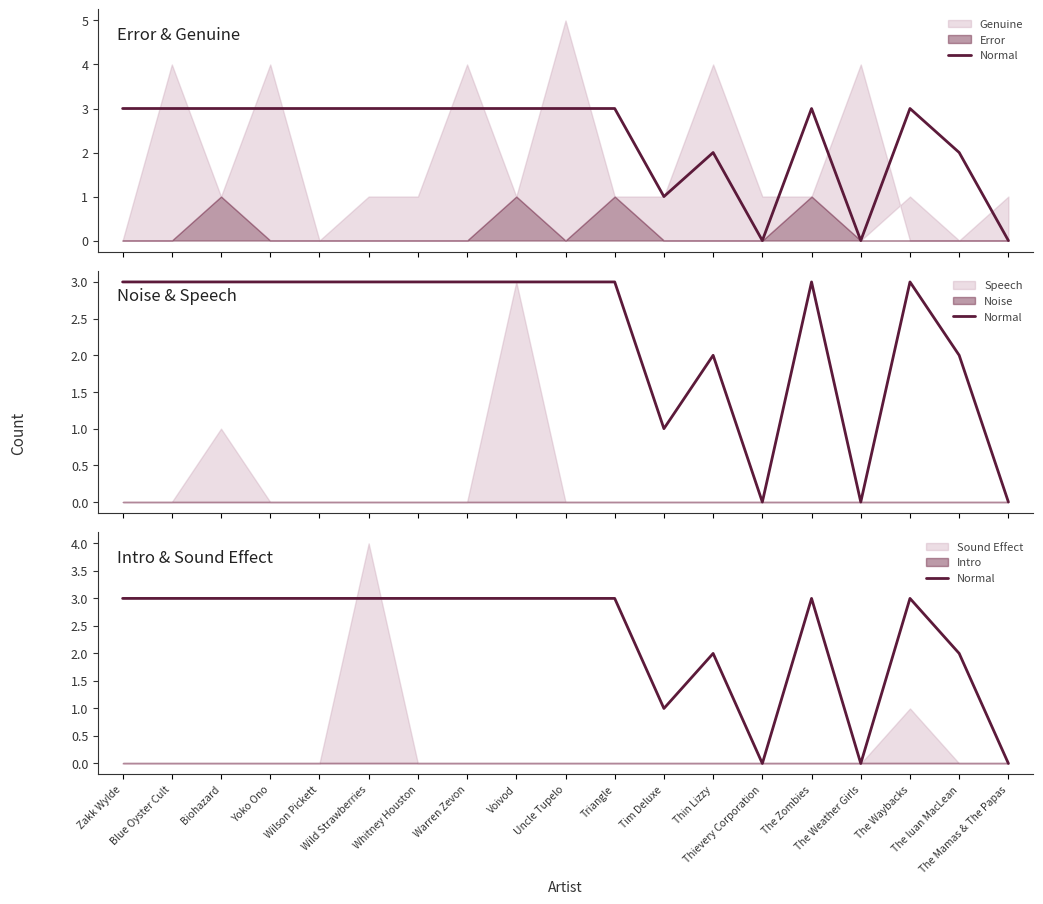

How many lines are shown in the chart?

1